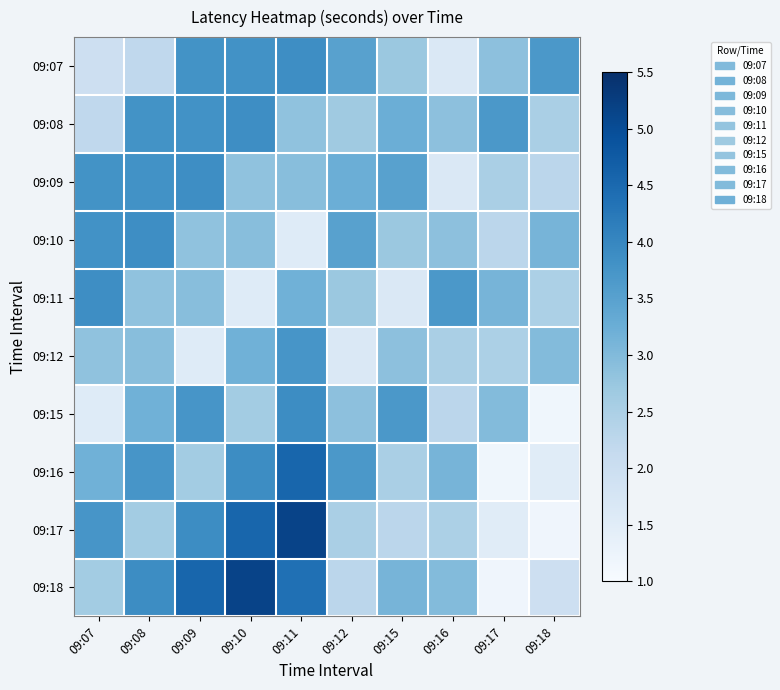

Reading right to left, transcribe all the data shown in this chart.

09:07: 09:18=3.7	09:17=2.9	09:16=1.6	09:15=2.7	09:12=3.5	09:11=3.9	09:10=3.8	09:09=3.8	09:08=2.2	09:07=2.0
09:08: 09:18=2.5	09:17=3.7	09:16=2.9	09:15=3.2	09:12=2.7	09:11=2.8	09:10=3.9	09:09=3.8	09:08=3.8	09:07=2.2
09:09: 09:18=2.3	09:17=2.5	09:16=1.6	09:15=3.5	09:12=3.2	09:11=2.9	09:10=2.8	09:09=3.9	09:08=3.8	09:07=3.8
09:10: 09:18=3.1	09:17=2.3	09:16=2.9	09:15=2.7	09:12=3.5	09:11=1.6	09:10=2.9	09:09=2.8	09:08=3.9	09:07=3.8
09:11: 09:18=2.5	09:17=3.1	09:16=3.7	09:15=1.6	09:12=2.7	09:11=3.2	09:10=1.6	09:09=2.9	09:08=2.8	09:07=3.9
09:12: 09:18=3.0	09:17=2.5	09:16=2.5	09:15=2.9	09:12=1.6	09:11=3.7	09:10=3.2	09:09=1.6	09:08=2.9	09:07=2.8
09:15: 09:18=1.2	09:17=3.0	09:16=2.3	09:15=3.7	09:12=2.9	09:11=3.9	09:10=2.6	09:09=3.7	09:08=3.2	09:07=1.6
09:16: 09:18=1.5	09:17=1.2	09:16=3.1	09:15=2.5	09:12=3.7	09:11=4.6	09:10=3.9	09:09=2.6	09:08=3.7	09:07=3.2
09:17: 09:18=1.2	09:17=1.5	09:16=2.5	09:15=2.3	09:12=2.5	09:11=5.2	09:10=4.6	09:09=3.9	09:08=2.6	09:07=3.7
09:18: 09:18=2.0	09:17=1.2	09:16=3.0	09:15=3.1	09:12=2.3	09:11=4.4	09:10=5.2	09:09=4.6	09:08=3.9	09:07=2.6